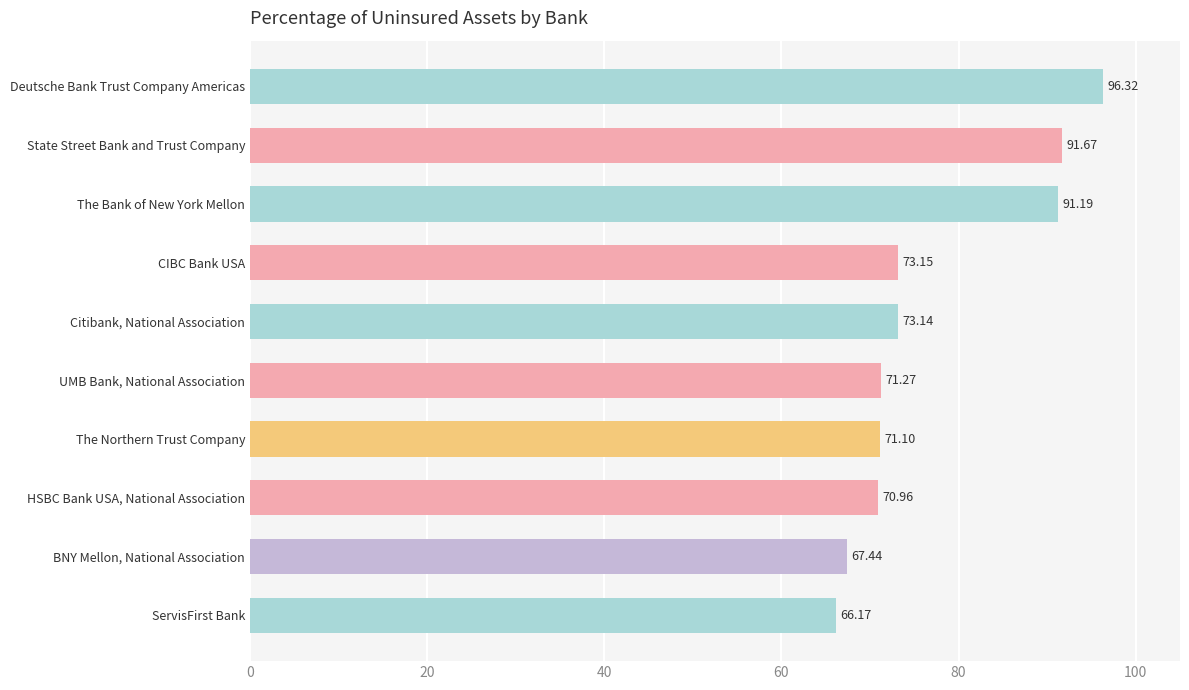

What is the maximum value shown in the chart?

96.3